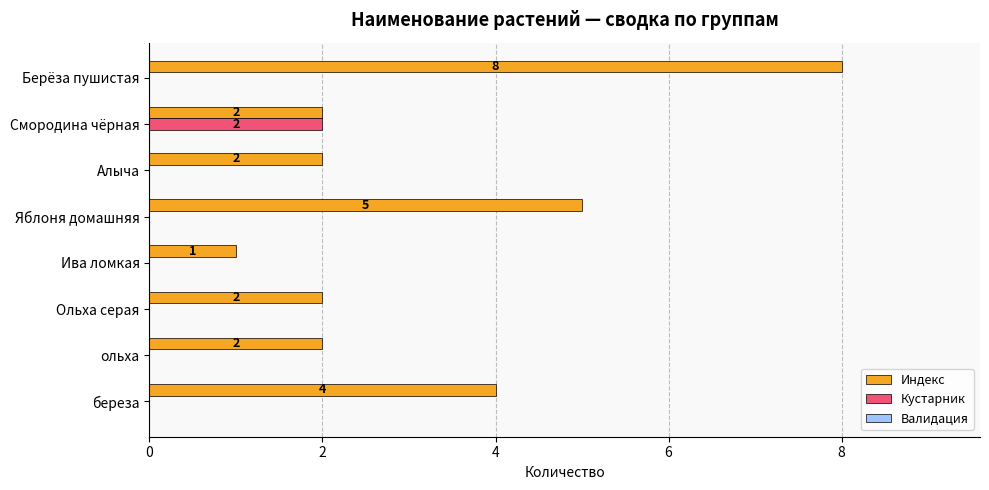

True or false: Индекс has a value of 2 at береза.

False